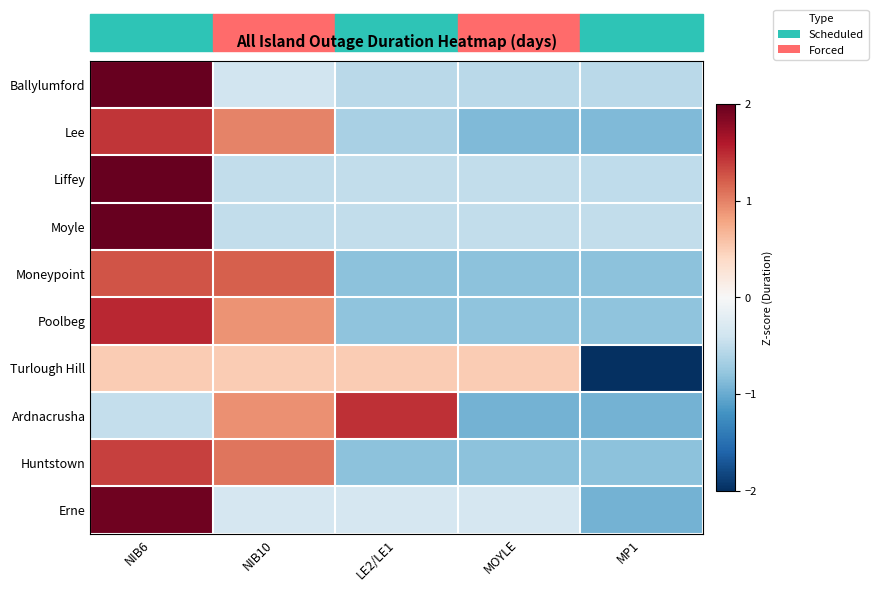

Rank the series by their maximum value, from lowest to highest.

Turlough Hill, Moneypoint, Huntstown, Lee, Ardnacrusha, Poolbeg, Erne, Ballylumford, Liffey, Moyle